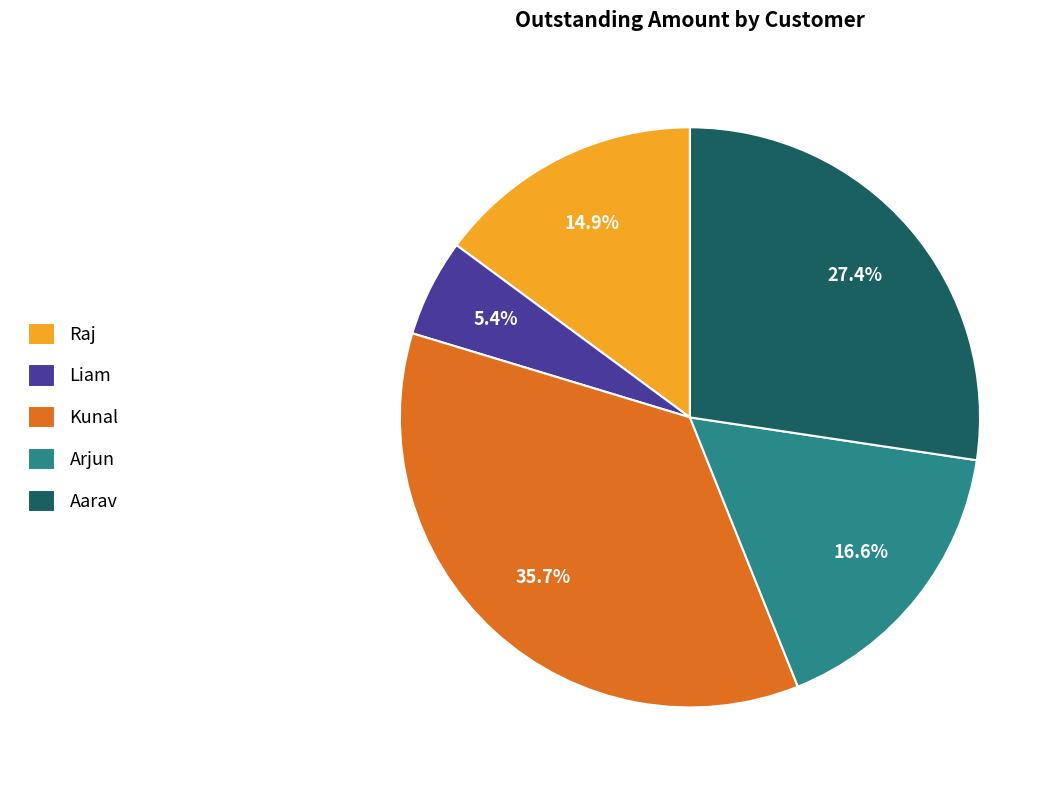

Between Raj and Aarav, which is larger?

Aarav